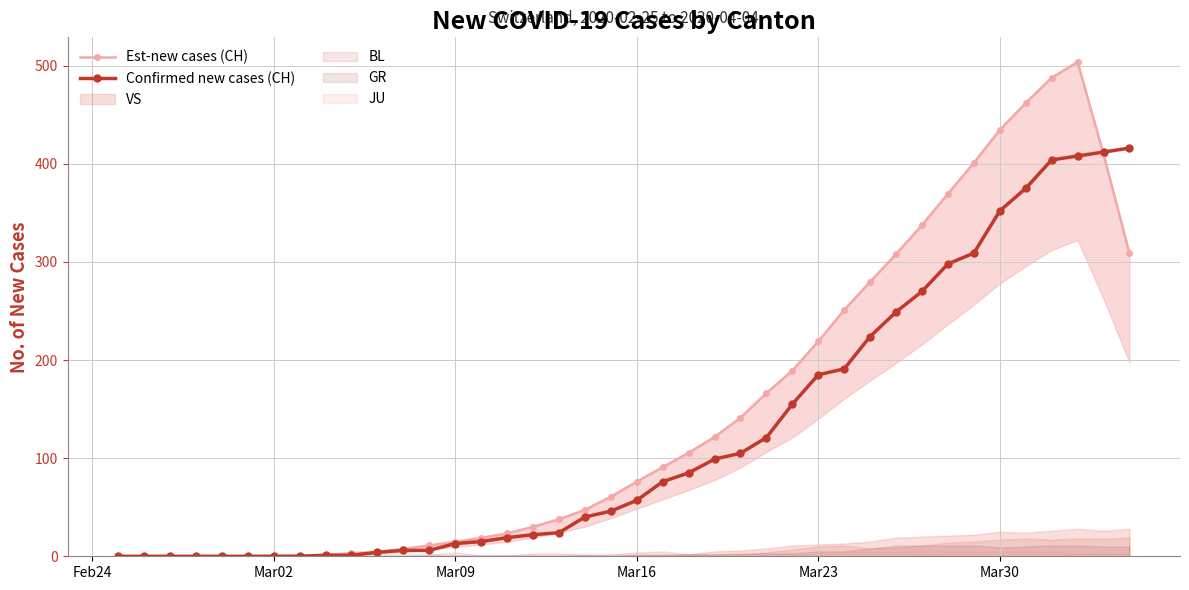

True or false: Est-new cases (CH) has a value of 1.2 at 10.

False